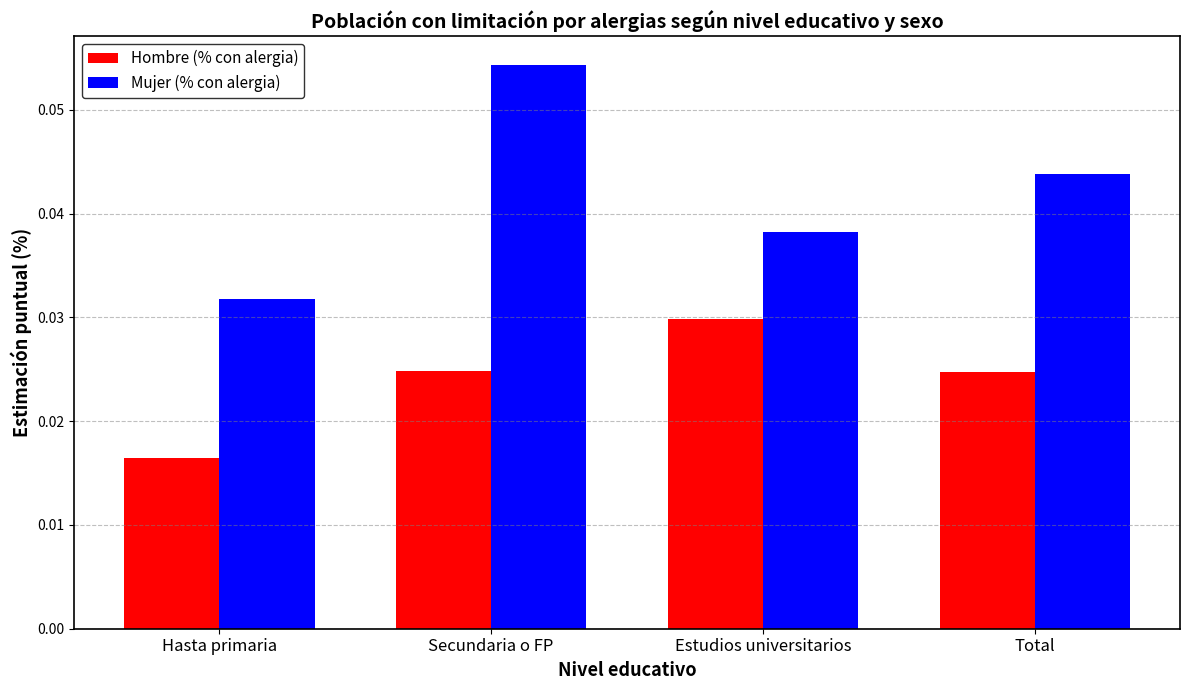

Is the value of Hombre (% con alergia) at Hasta primaria greater than the value of Mujer (% con alergia) at Estudios universitarios?

No